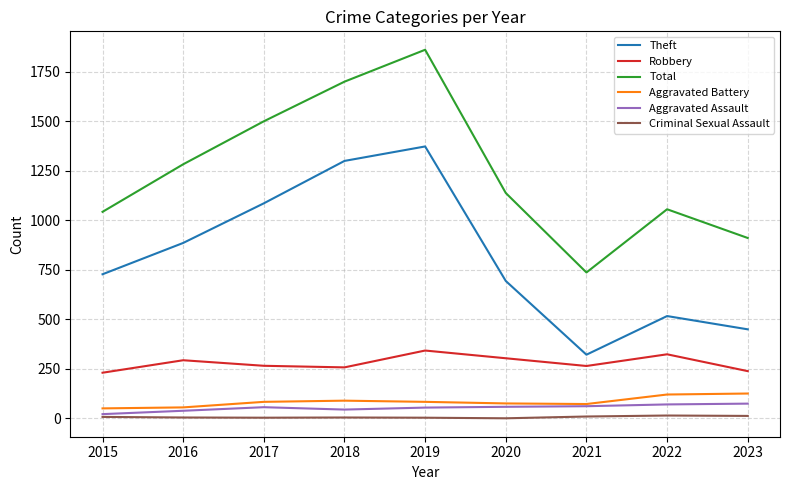

What is the maximum value shown in the chart?

1861